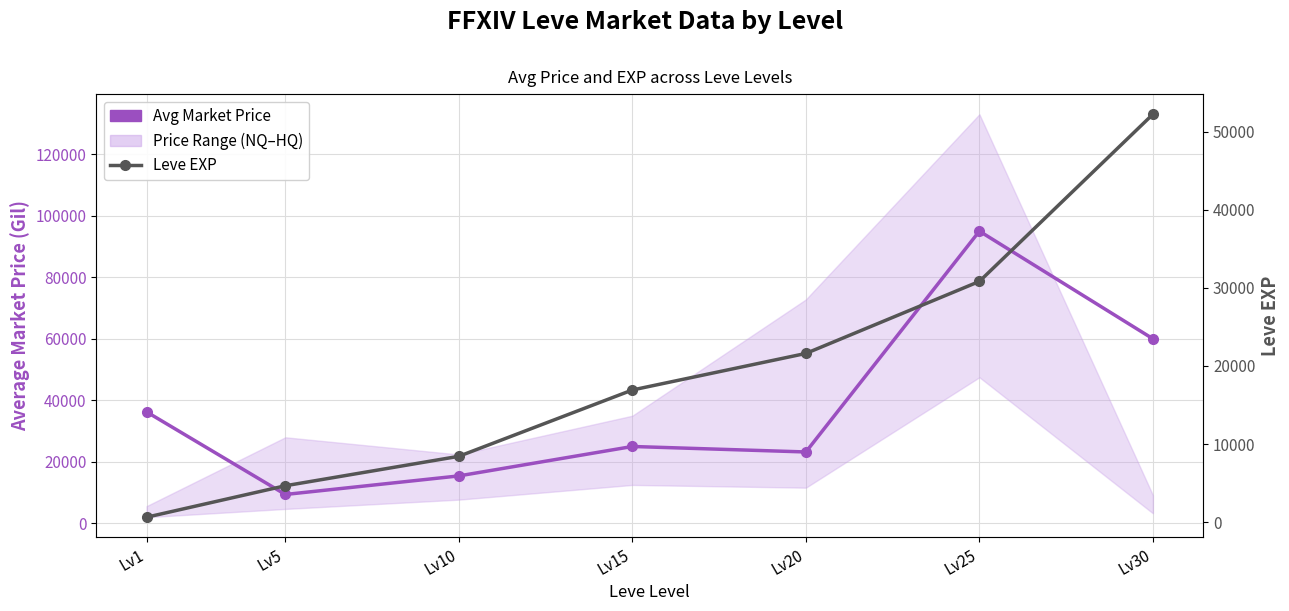

What is the smallest value displayed?

630